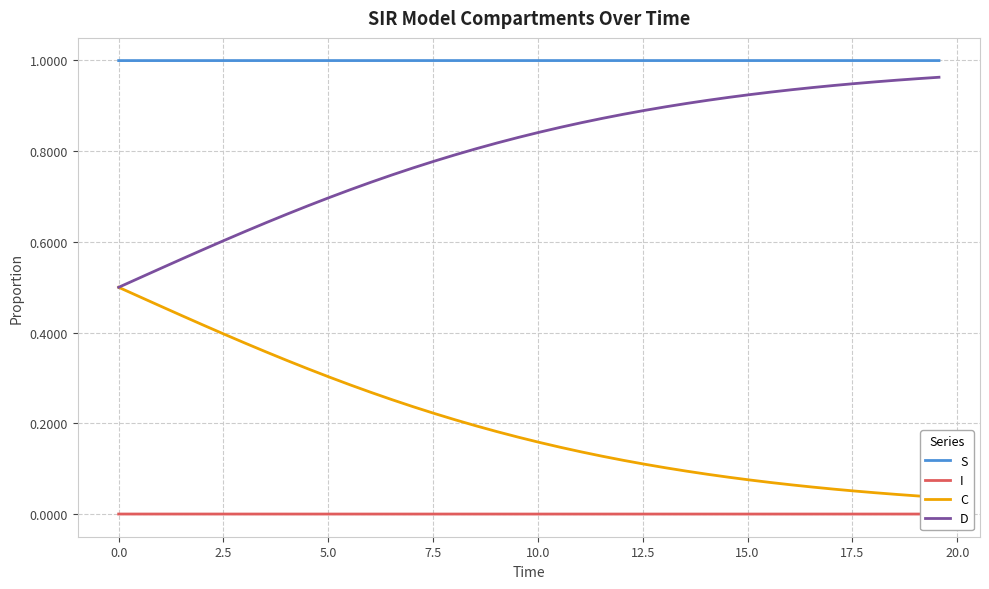

True or false: S and I cross at least once.

False